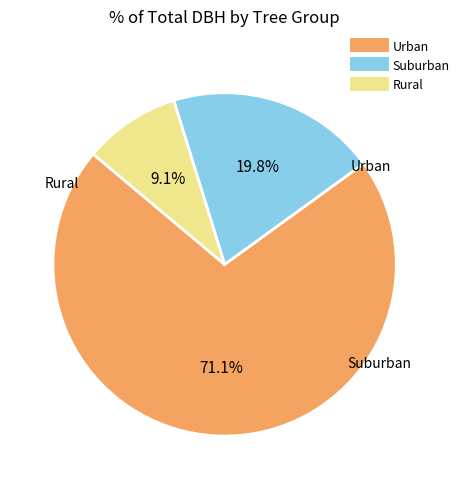

Does any single category account for the majority?

Yes